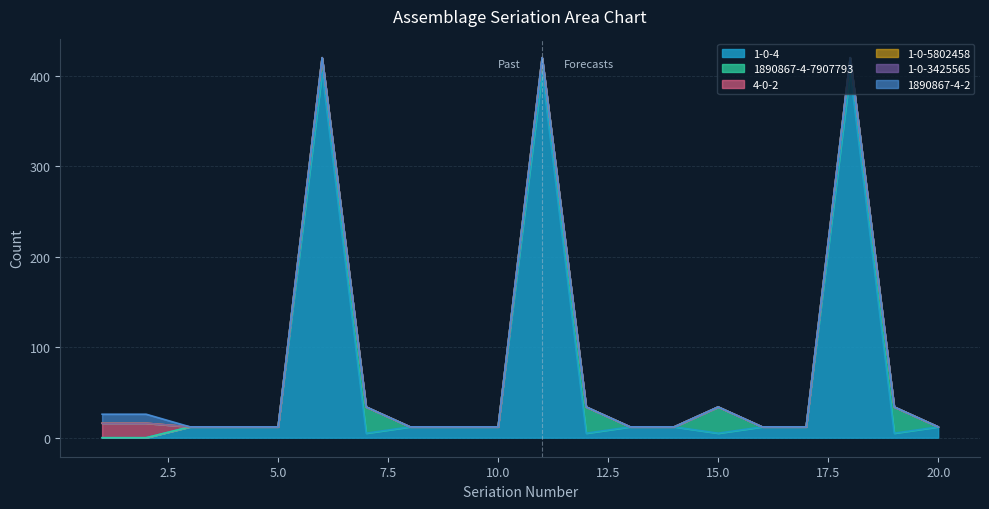

At which label is 1-0-4 closest to 202?

3